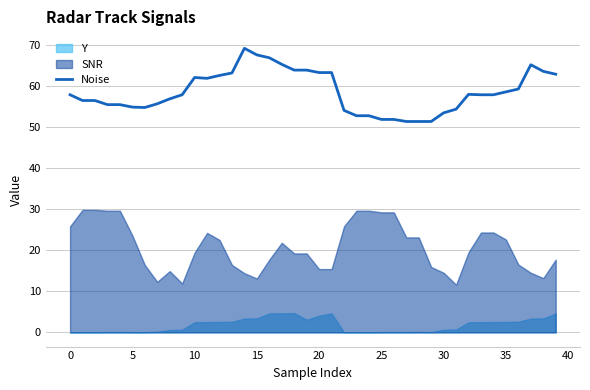

True or false: Noise has a value of 27.6 at 5.

False